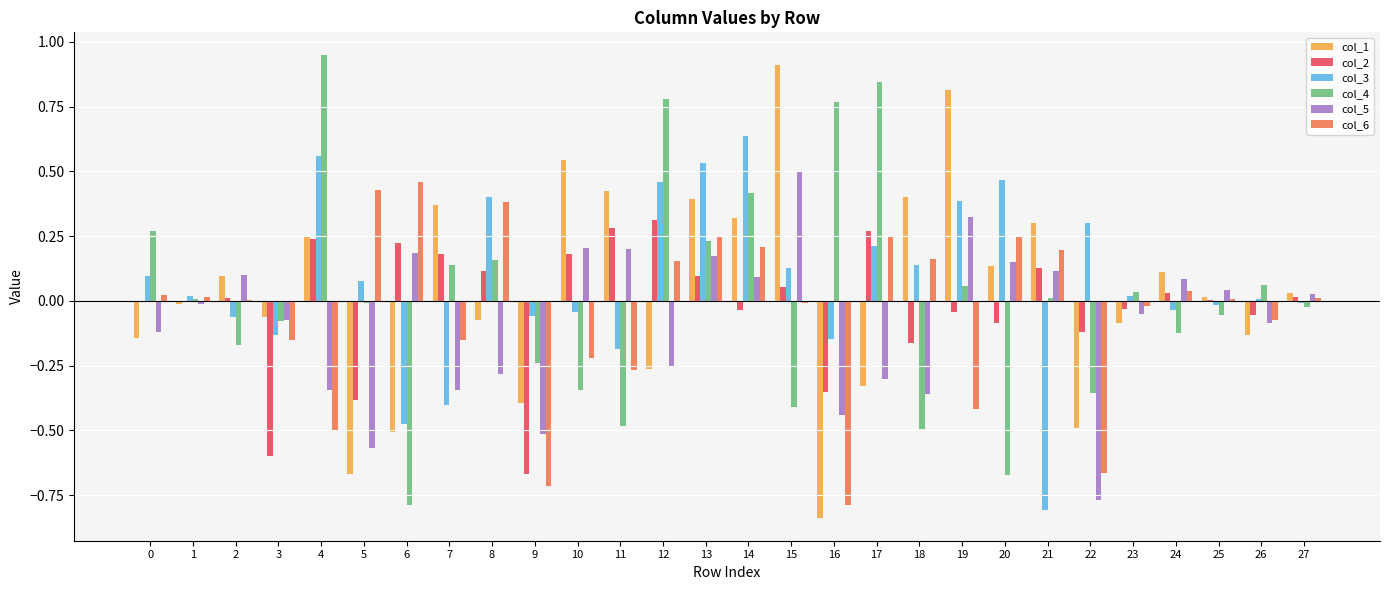

The col_3 series shows 1.1 at 14. True or false?

False